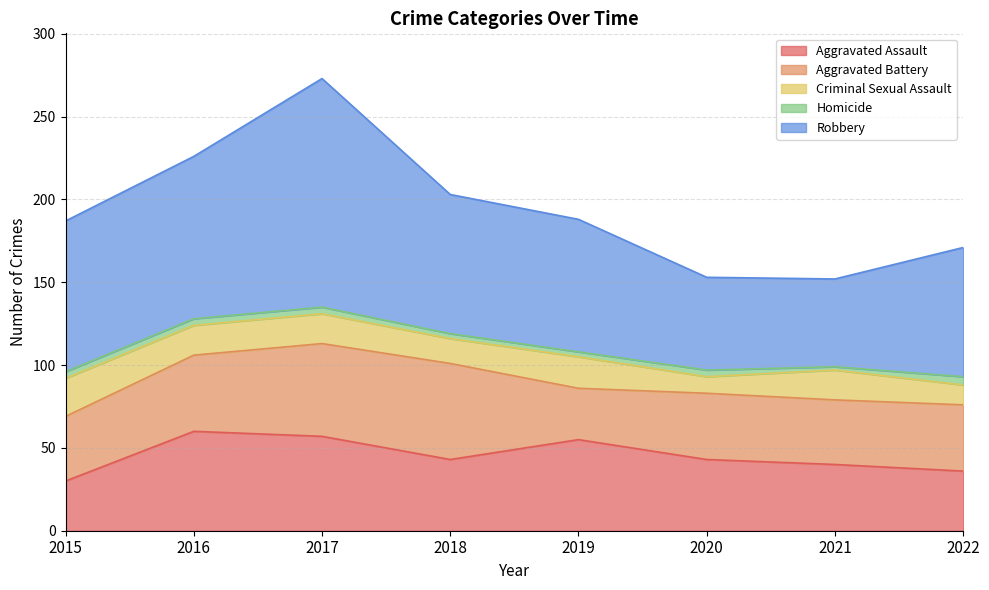

How many lines are shown in the chart?

5